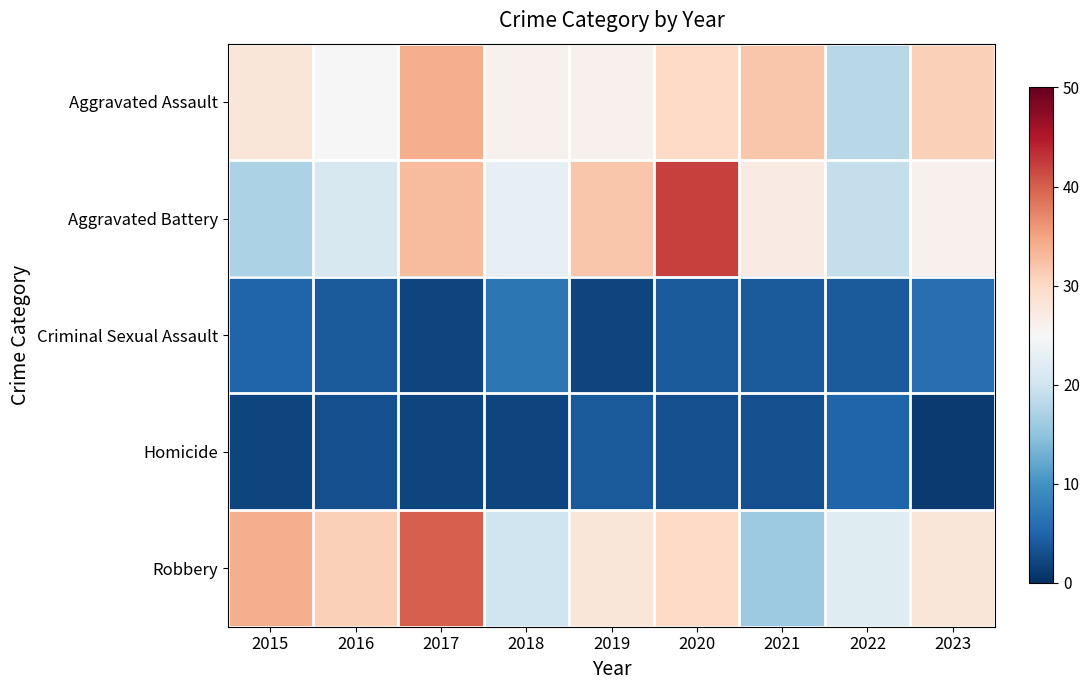

Reading right to left, transcribe all the data shown in this chart.

Aggravated Assault: 2023=31	2022=18	2021=32	2020=30	2019=26	2018=26	2017=34	2016=25	2015=28
Aggravated Battery: 2023=26	2022=19	2021=27	2020=42	2019=32	2018=23	2017=33	2016=21	2015=17
Criminal Sexual Assault: 2023=6	2022=4	2021=4	2020=4	2019=2	2018=7	2017=2	2016=4	2015=5
Homicide: 2023=1	2022=5	2021=3	2020=3	2019=4	2018=2	2017=2	2016=3	2015=2
Robbery: 2023=28	2022=22	2021=16	2020=30	2019=28	2018=20	2017=40	2016=31	2015=34